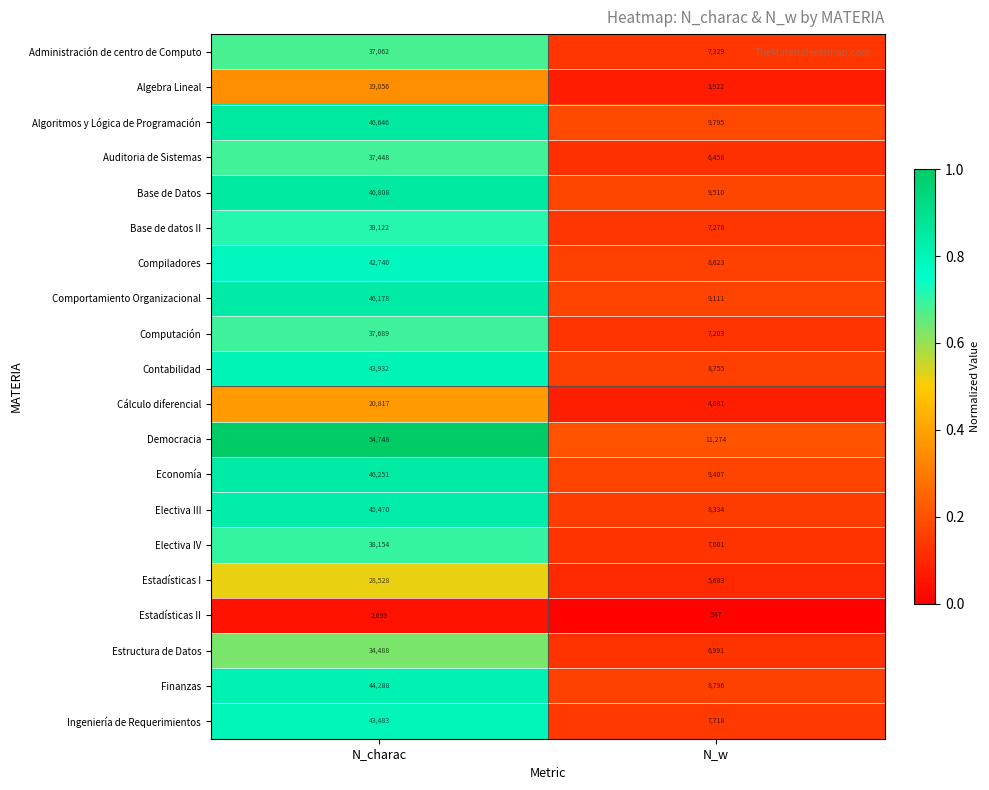

What is the lowest value of the Computación series?

7203